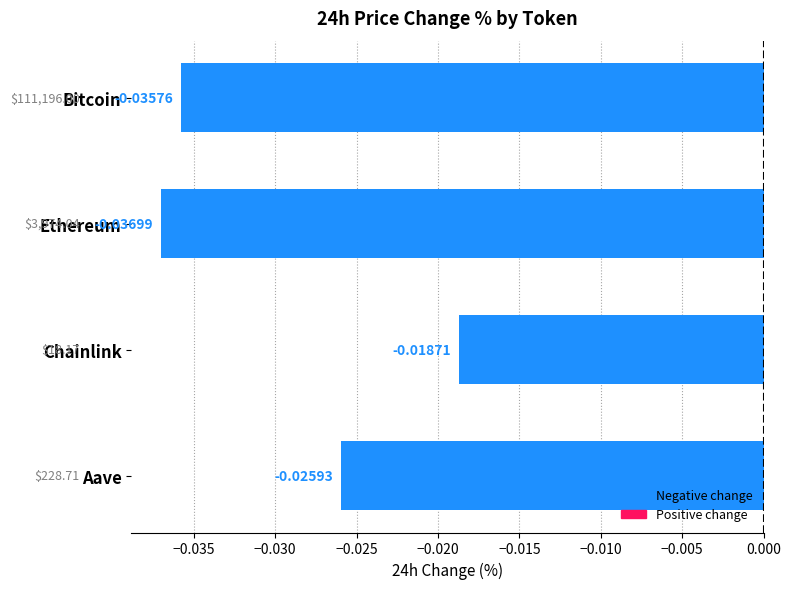

Rank the categories by value from lowest to highest.

Ethereum, Bitcoin, Aave, Chainlink